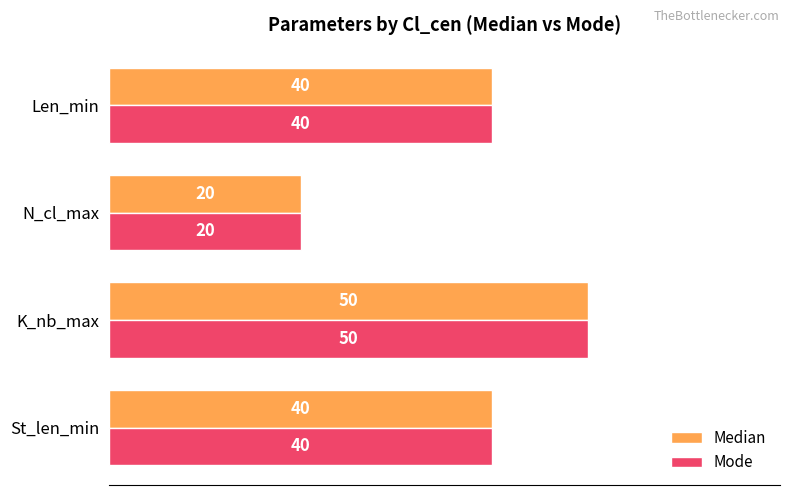

How many values in the Median series are below 40?

1